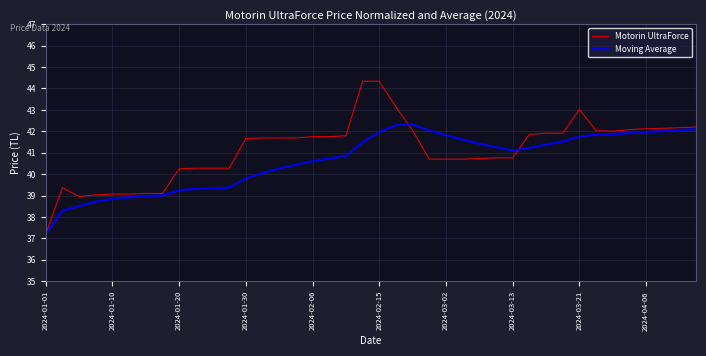

Which series has the largest total across all categories?

Motorin UltraForce